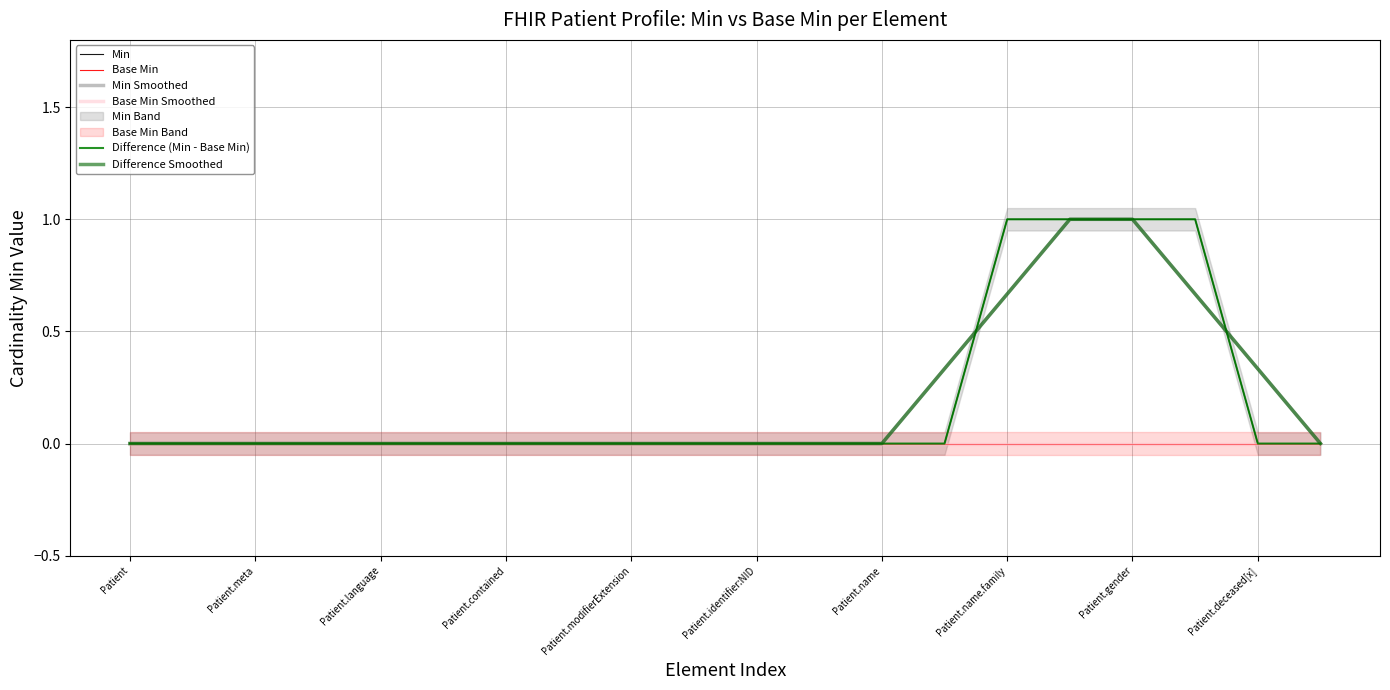

What is the highest value of the Min series?

1.0